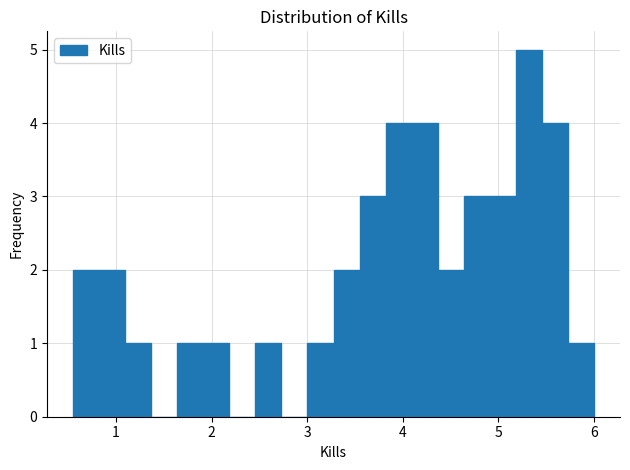

Around what value on the x-axis is the tallest bar? Give the approximate position of its centre, as read against the axis.

5.3